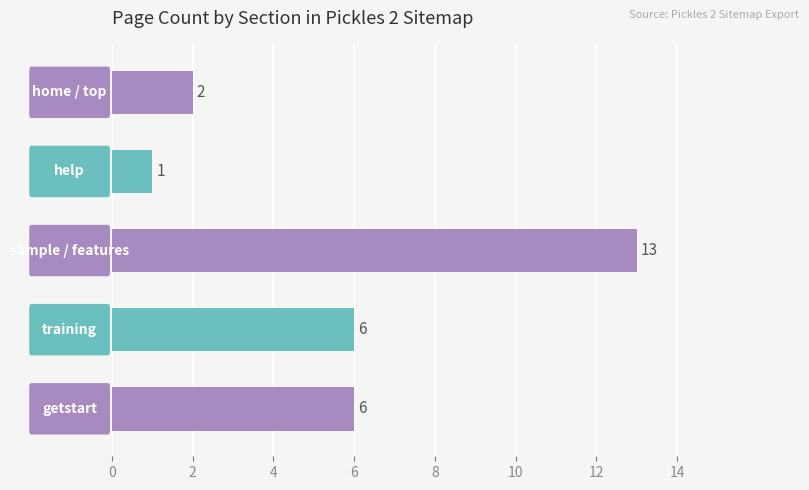

How many bars are there in total?

5